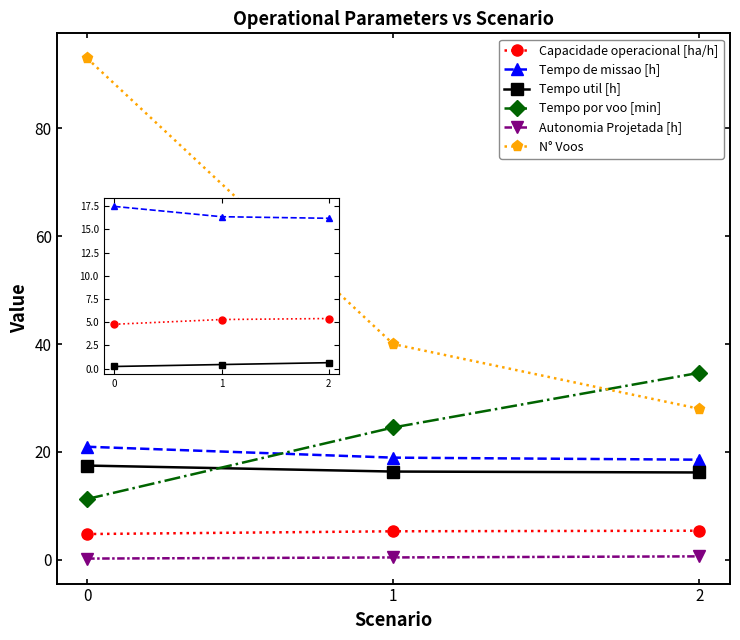

Which series has the widest spread of values?

N° Voos